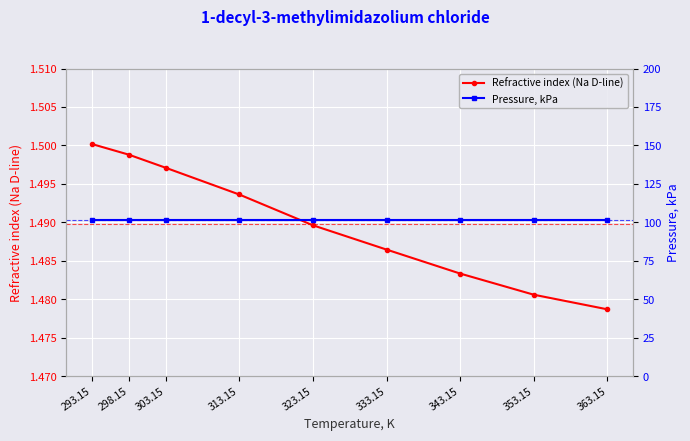

At 293.15, list the series in order from largest to smallest.

Pressure, kPa, Refractive index (Na D-line)